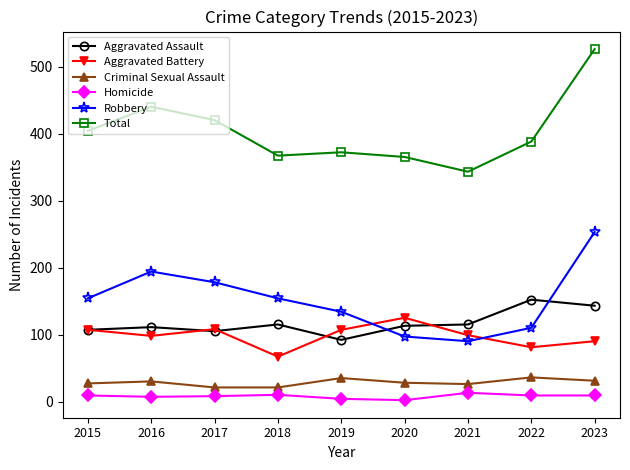

What value does the Total series have at 2020?

365